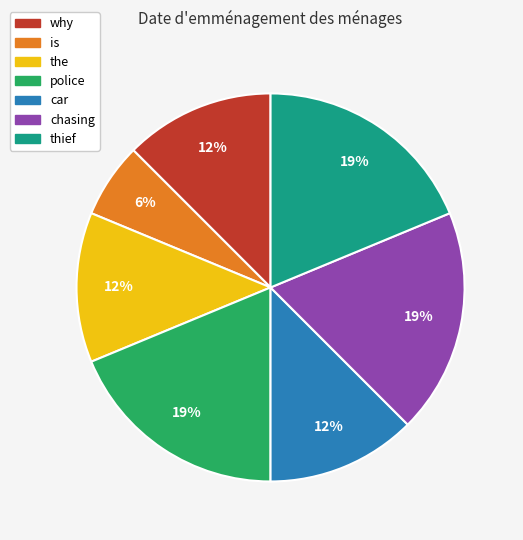

To the nearest percent, what is the average slice percentage?

14%